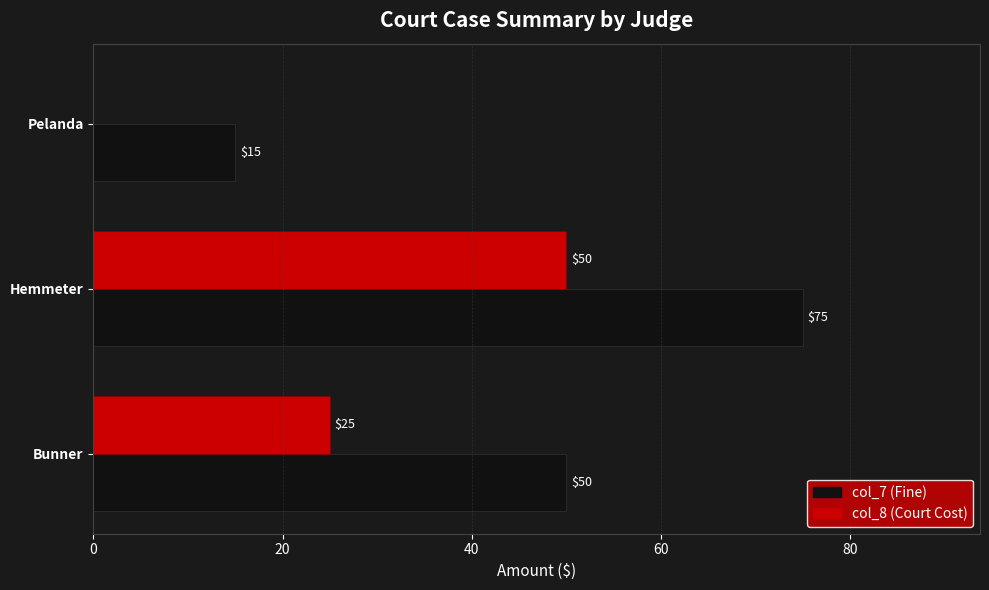

At which category is the sum across all series the highest?

Hemmeter